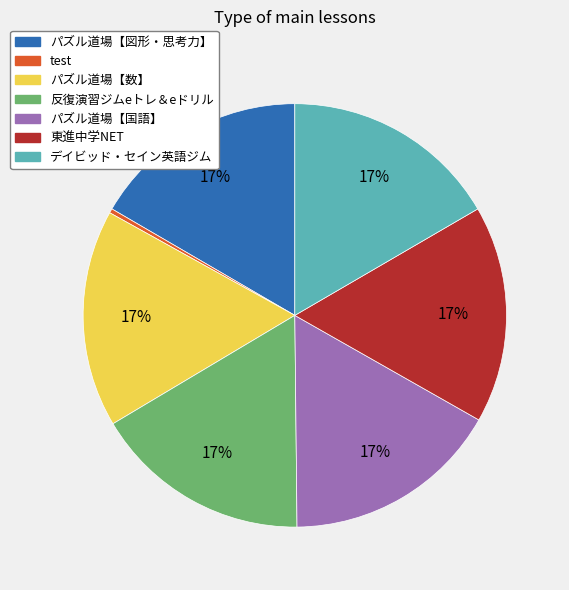

Which slice is the smallest?

test